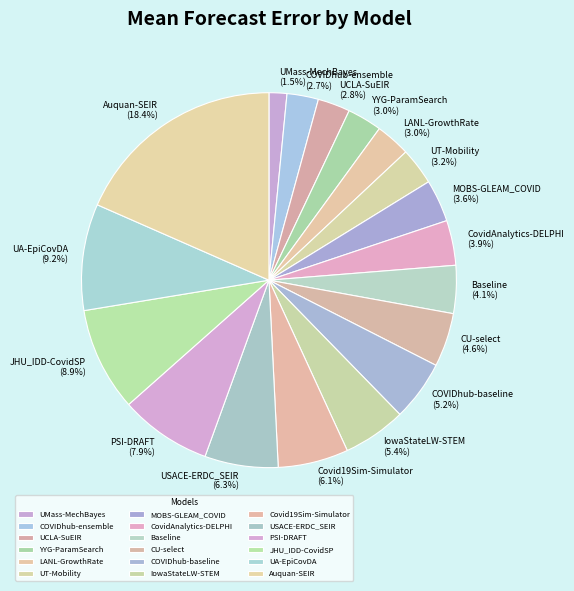

How much of the chart is everything except UT-Mobility?

96.8%